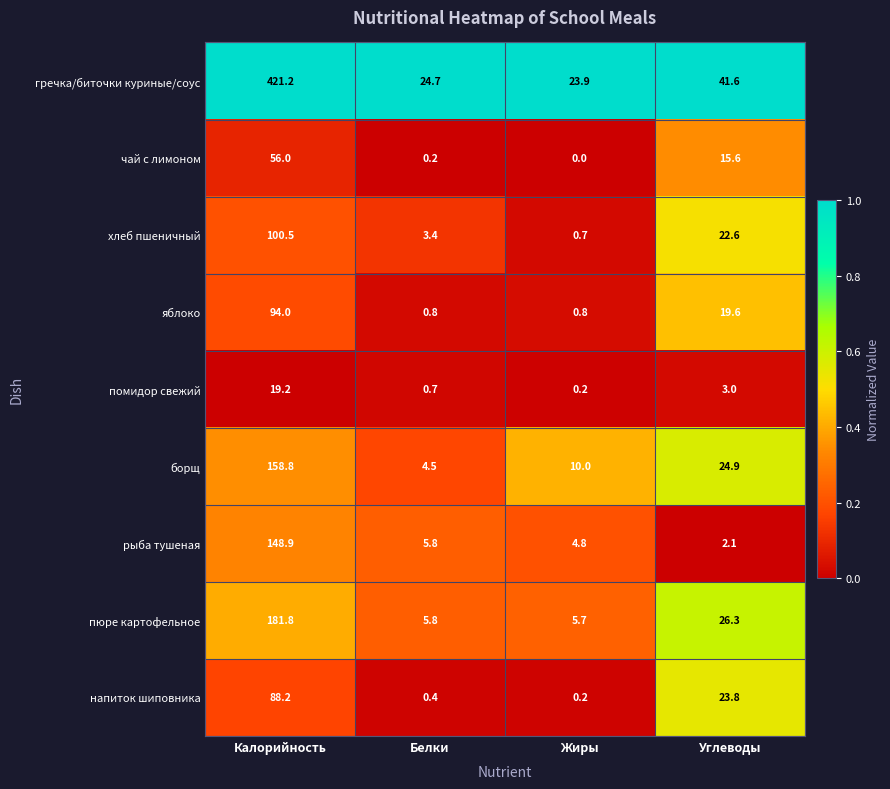

Count the number of categories in the chart.

4